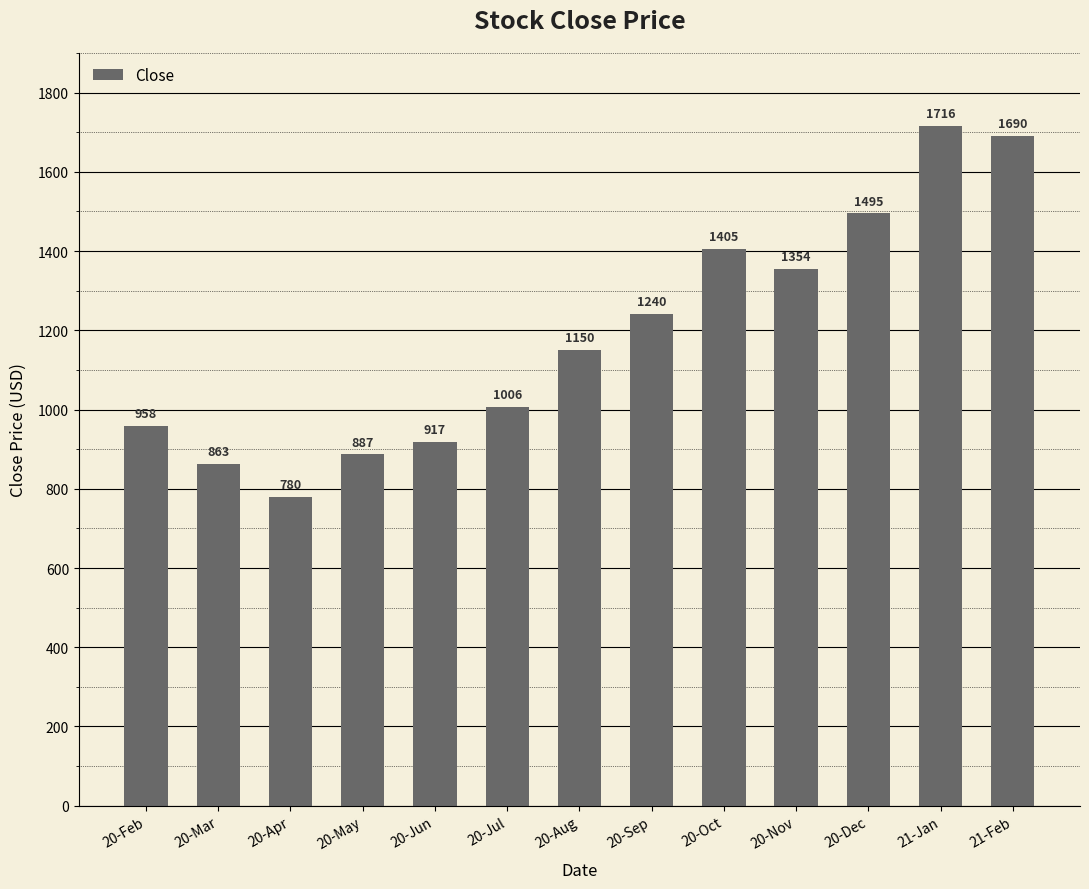

Does the chart contain any negative values?

No